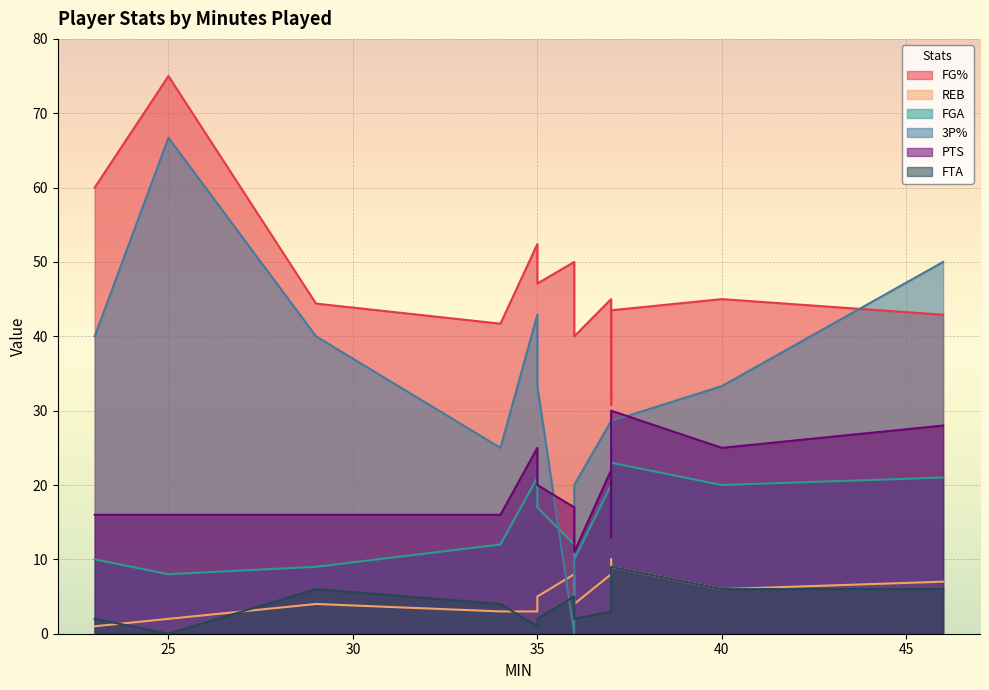

Which has a higher value, 34 or 40?

40